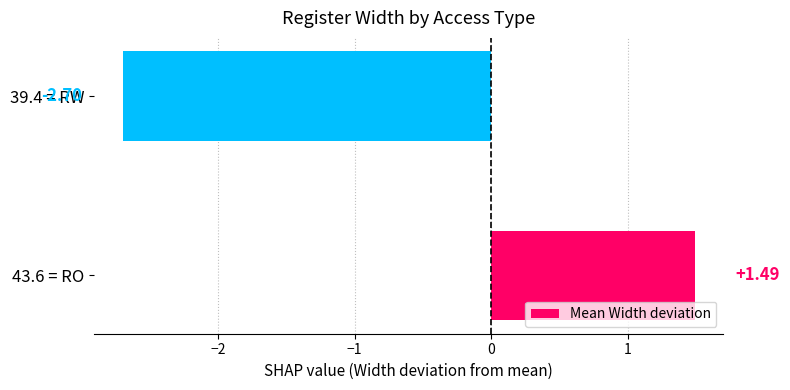

Rank the categories by value from highest to lowest.

43.6 = RO, 39.4 = RW